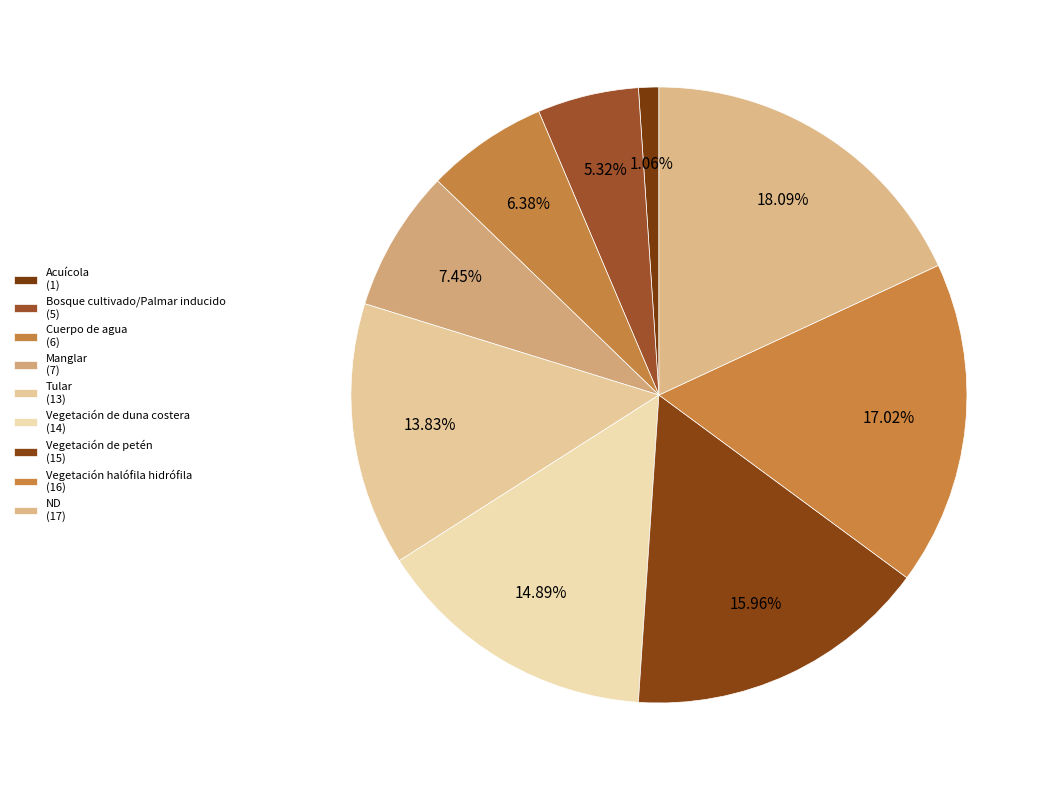

How many slices are in this pie chart?

9